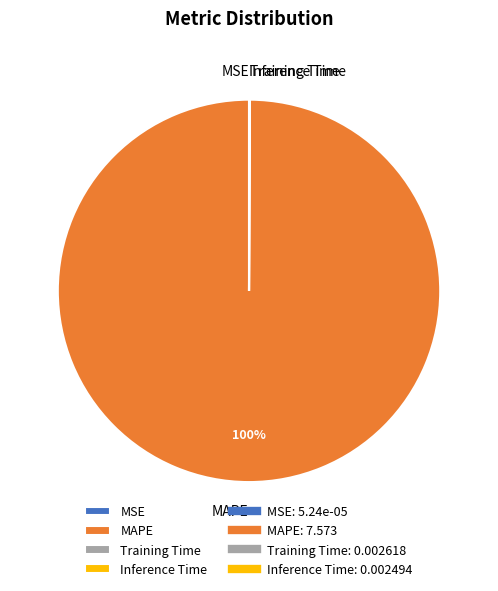

Does MAPE represent more than half of the total?

Yes